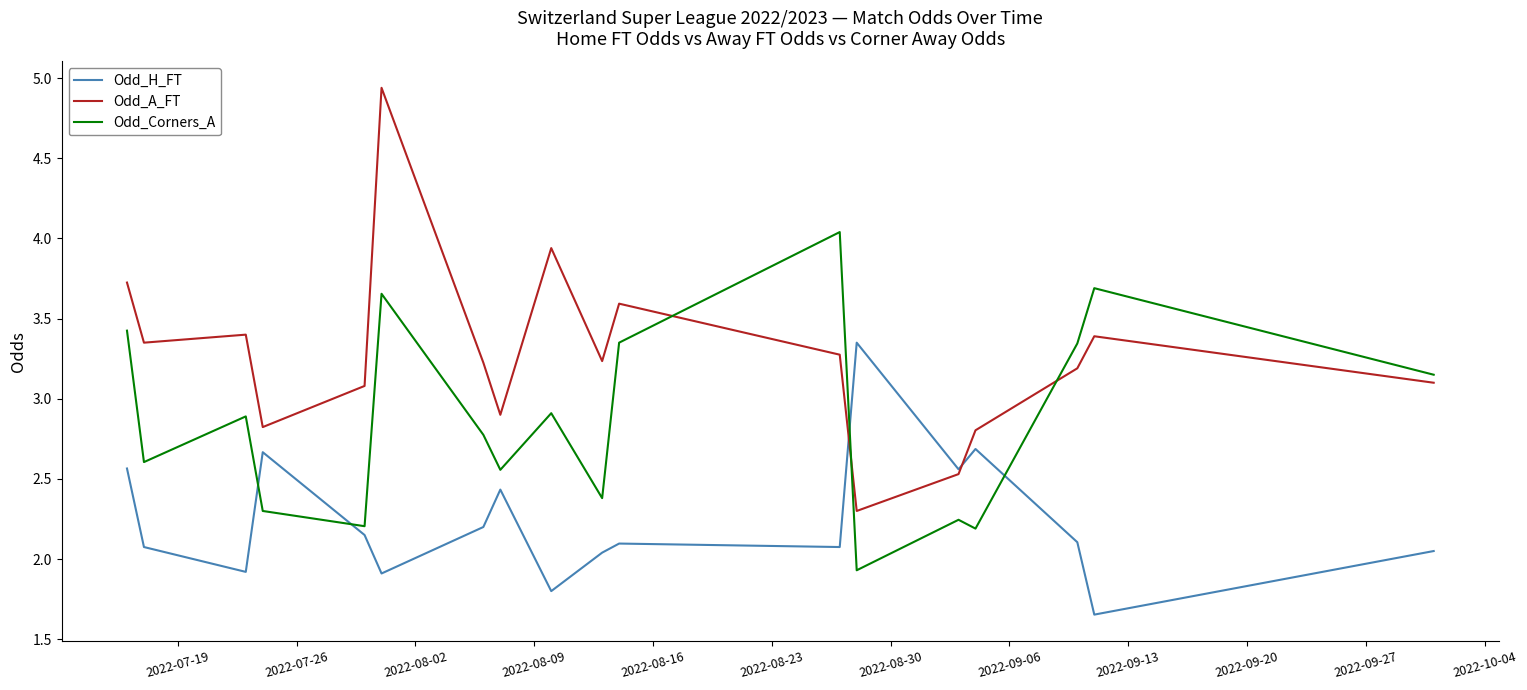

Which series has the widest spread of values?

Odd_A_FT